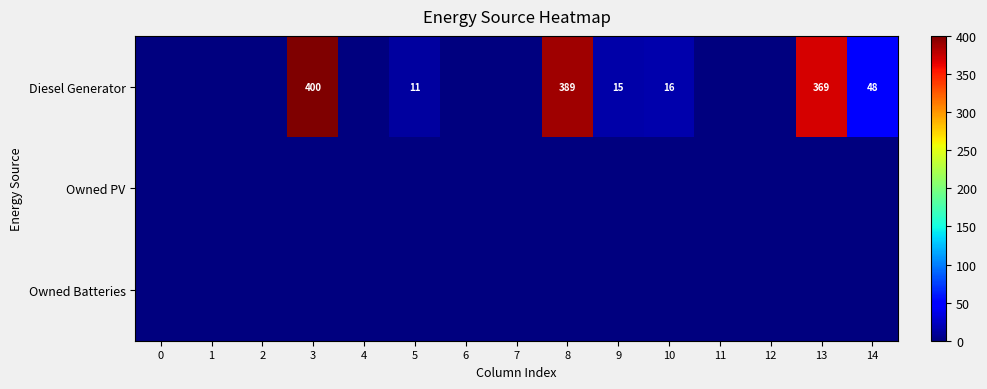

The Diesel Generator series shows 369 at 13. True or false?

True